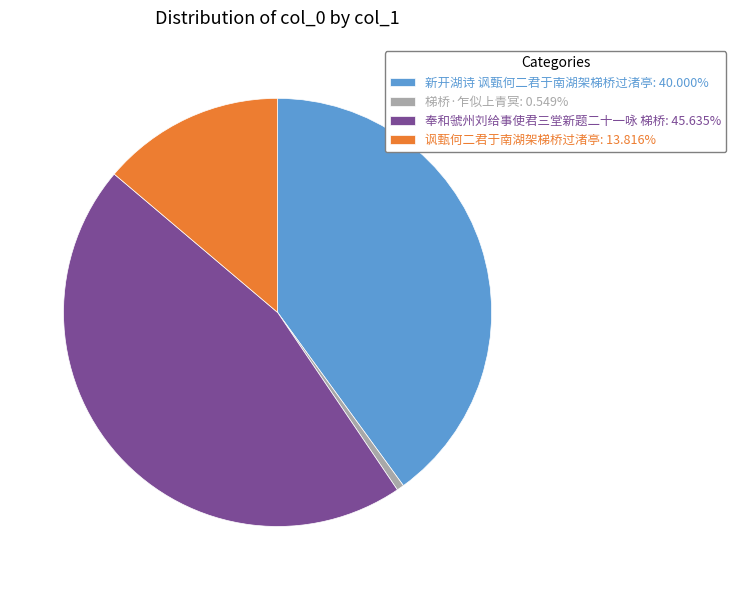

Count the number of slices in the pie.

4